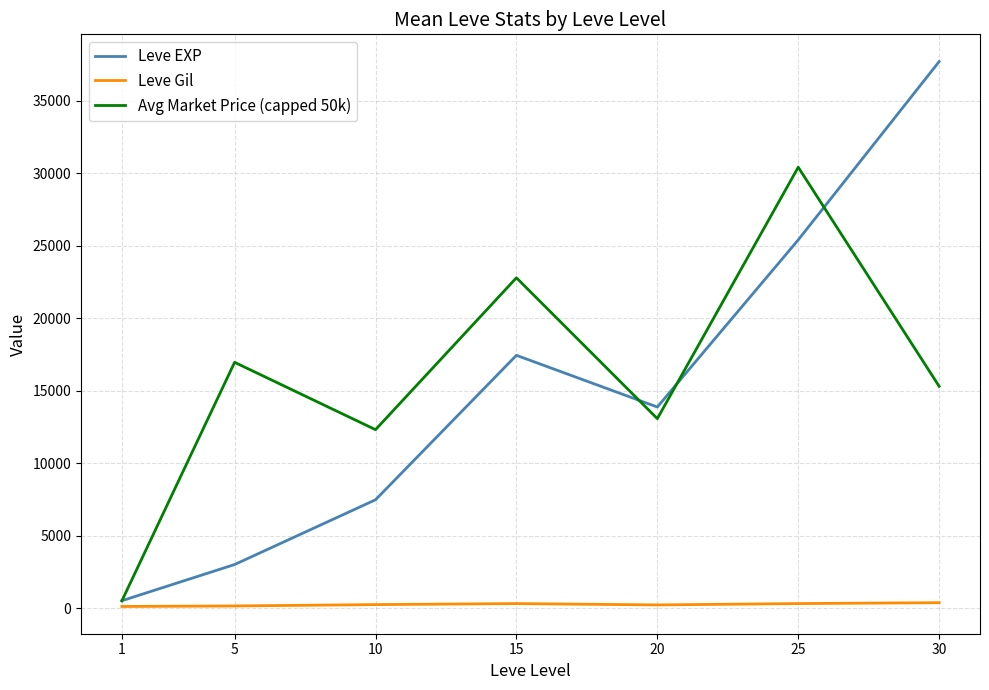

Which series changed the most between 10 and 15?

Avg Market Price (capped 50k)